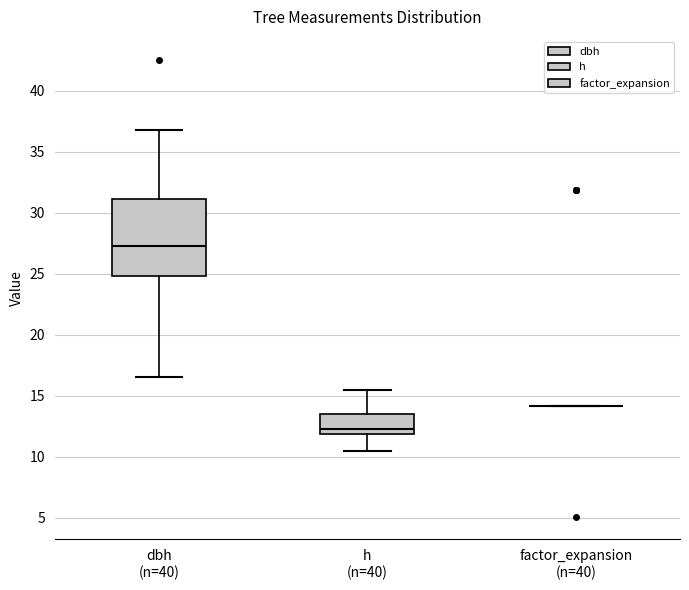

Which box is the tallest, from its lower edge to its upper edge?

dbh (n=40)